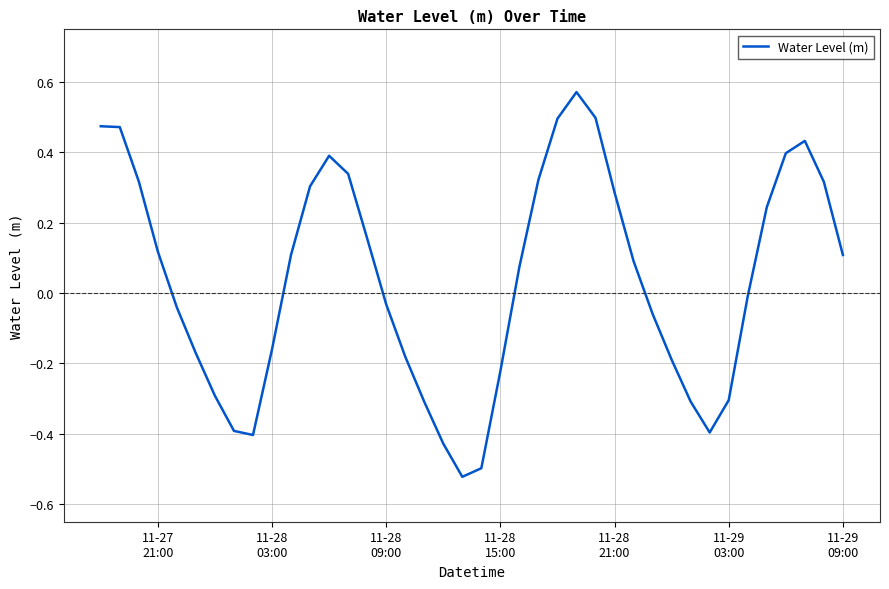

What is the difference between the maximum and minimum values?

1.1